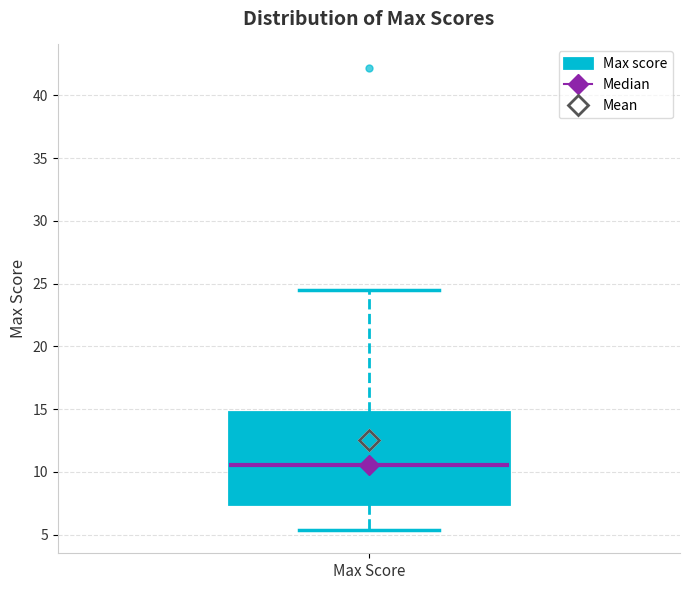

Where is the lower edge of the box for Max Score on the y-axis? The values are not printed on the chart, so give them approximately, as read against the axis.

7.5